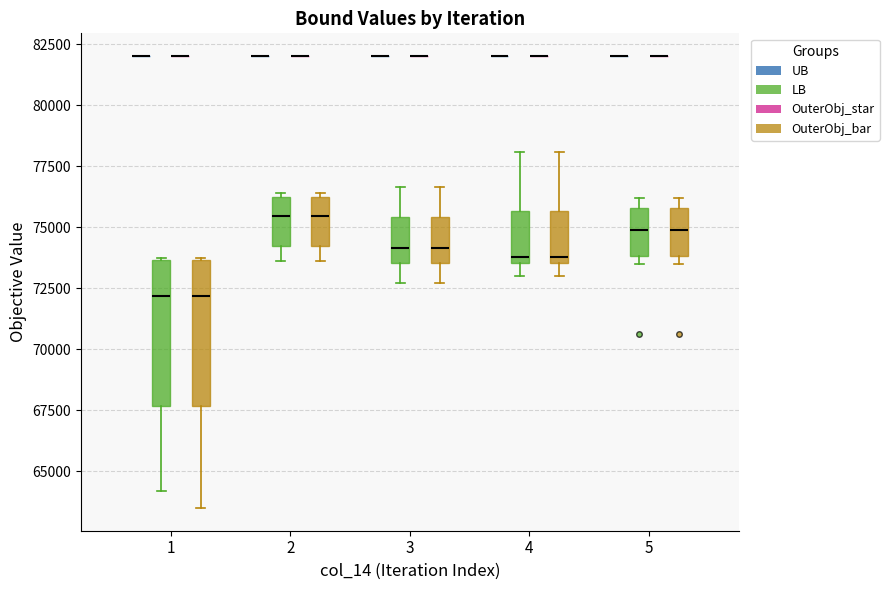

Reading left to right, transcribe this box plot: for each box, give where its median line is, the range the box spans, and where its two whiskers end, as read against the y-axis. The values are not printed on the chart, so give them approximately, as read against the axis.

1 (UB): box collapsed to a line at 82000, whiskers 82000 to 82000
1 (LB): median 72000, box 67500 to 73500, whiskers 64000 to 73500
1 (OuterObj_star): box collapsed to a line at 82000, whiskers 82000 to 82000
1 (OuterObj_bar): median 72000, box 67500 to 73500, whiskers 63500 to 73500
2 (UB): box collapsed to a line at 82000, whiskers 82000 to 82000
2 (LB): median 75500, box 74000 to 76000, whiskers 73500 to 76500
2 (OuterObj_star): box collapsed to a line at 82000, whiskers 82000 to 82000
2 (OuterObj_bar): median 75500, box 74000 to 76000, whiskers 73500 to 76500
3 (UB): box collapsed to a line at 82000, whiskers 82000 to 82000
3 (LB): median 74000, box 73500 to 75500, whiskers 72500 to 76500
3 (OuterObj_star): box collapsed to a line at 82000, whiskers 82000 to 82000
3 (OuterObj_bar): median 74000, box 73500 to 75500, whiskers 72500 to 76500
4 (UB): box collapsed to a line at 82000, whiskers 82000 to 82000
4 (LB): median 74000, box 73500 to 75500, whiskers 73000 to 78000
4 (OuterObj_star): box collapsed to a line at 82000, whiskers 82000 to 82000
4 (OuterObj_bar): median 74000, box 73500 to 75500, whiskers 73000 to 78000
5 (UB): box collapsed to a line at 82000, whiskers 82000 to 82000
5 (LB): median 75000, box 74000 to 76000, whiskers 73500 to 76000 (just above the box's upper edge)
5 (OuterObj_star): box collapsed to a line at 82000, whiskers 82000 to 82000
5 (OuterObj_bar): median 75000, box 74000 to 76000, whiskers 73500 to 76000 (just above the box's upper edge)